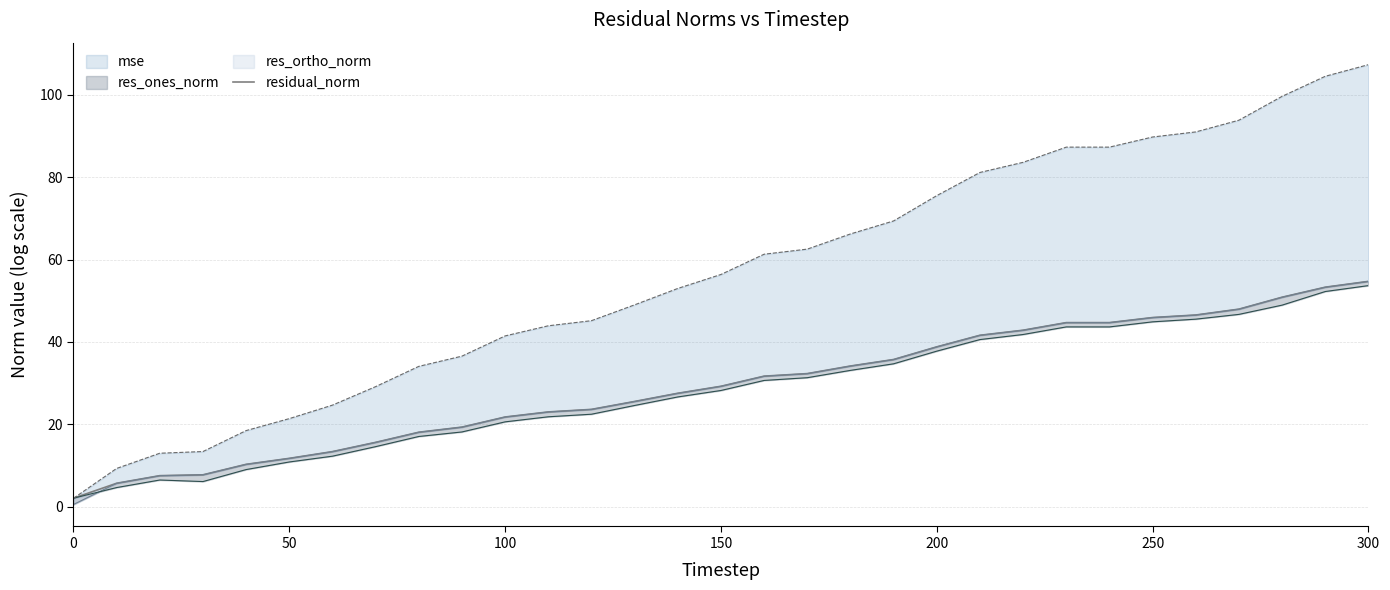

What is the difference between the maximum and minimum values?

52.6